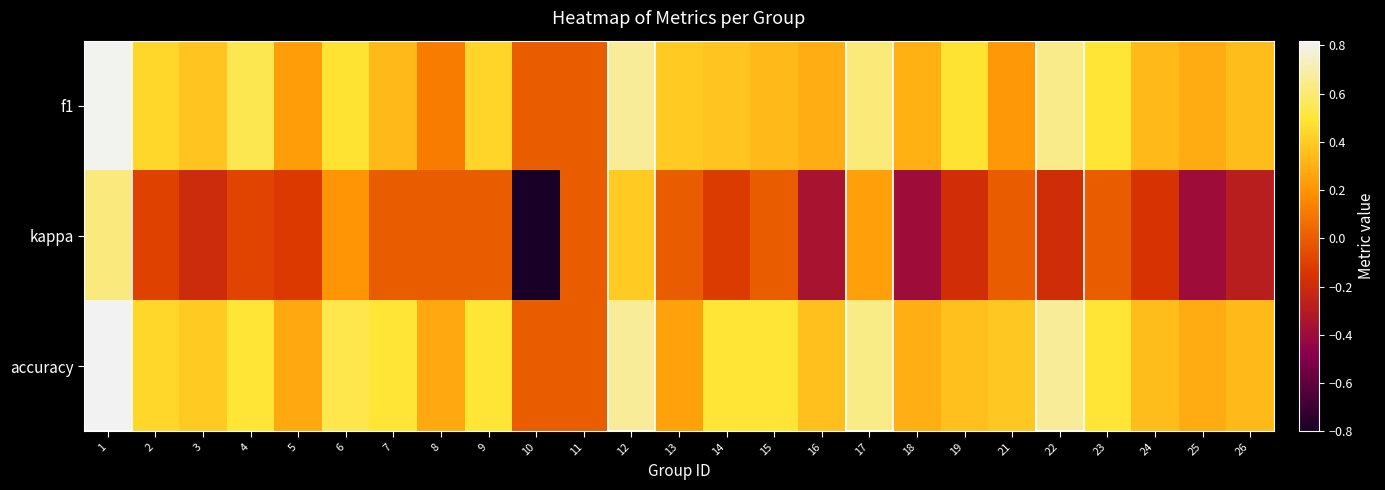

Reading right to left, transcribe all the data shown in this chart.

f1: 26=0.4	25=0.3	24=0.3	23=0.5	22=0.6	21=0.2	19=0.5	18=0.3	17=0.6	16=0.3	15=0.3	14=0.4	13=0.4	12=0.7	11=0.0	10=0.0	9=0.4	8=0.1	7=0.3	6=0.5	5=0.2	4=0.5	3=0.4	2=0.4	1=0.8
kappa: 26=-0.3	25=-0.4	24=-0.2	23=0.0	22=-0.2	21=0.0	19=-0.2	18=-0.4	17=0.2	16=-0.4	15=0.0	14=-0.1	13=0.0	12=0.4	11=0.0	10=-0.8	9=0.0	8=0.0	7=0.0	6=0.2	5=-0.1	4=-0.1	3=-0.2	2=-0.1	1=0.6
accuracy: 26=0.3	25=0.3	24=0.3	23=0.5	22=0.7	21=0.4	19=0.4	18=0.3	17=0.6	16=0.4	15=0.5	14=0.5	13=0.2	12=0.7	11=0.0	10=0.0	9=0.5	8=0.3	7=0.5	6=0.5	5=0.3	4=0.5	3=0.4	2=0.4	1=0.8